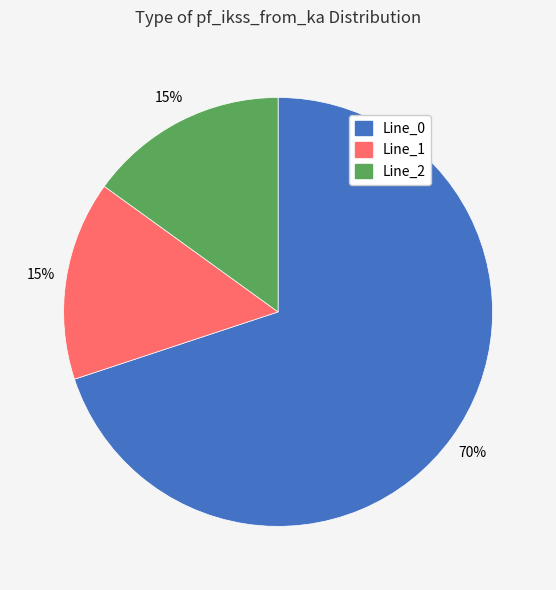

Count the number of slices in the pie.

3